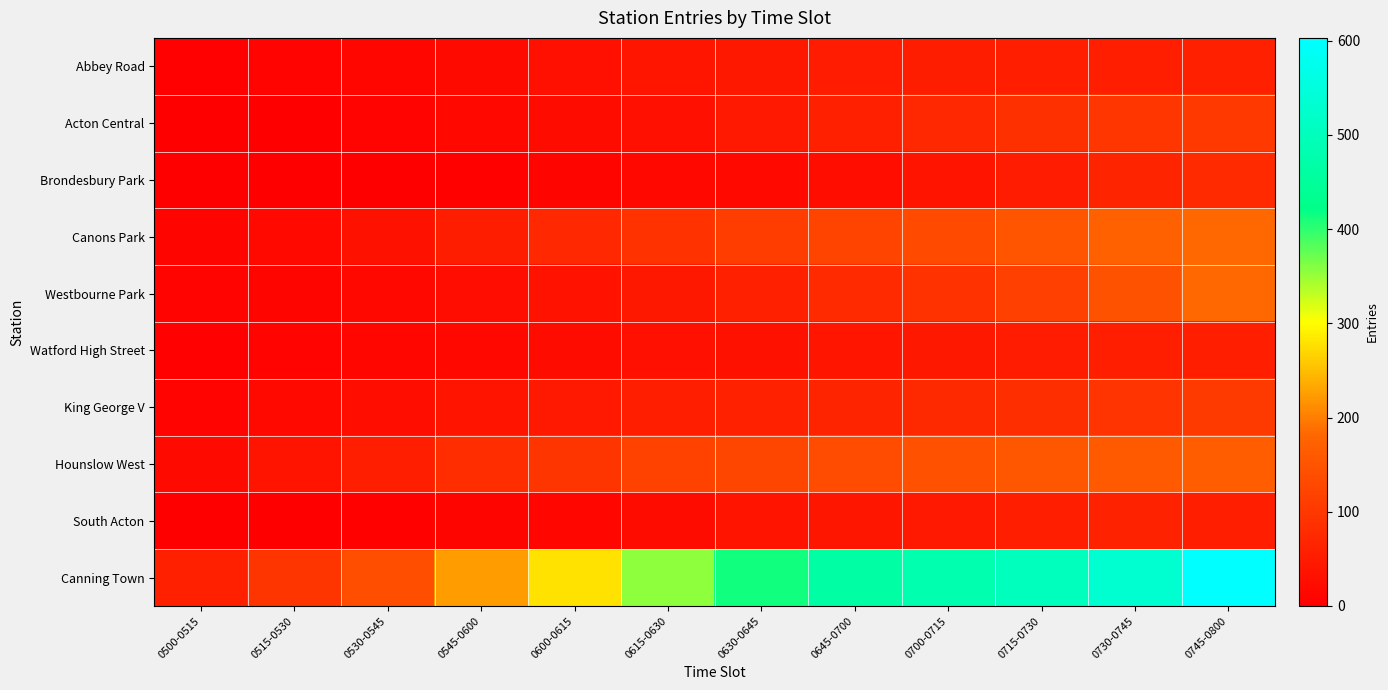

At how many categories does at least one series exceed 434?

5